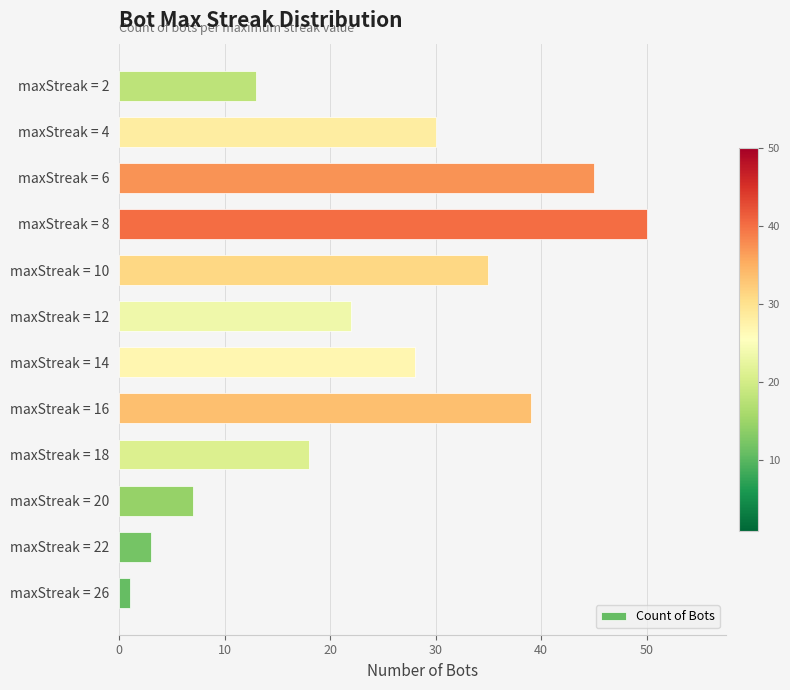

At which category does the chart reach its peak across all series?

maxStreak = 8